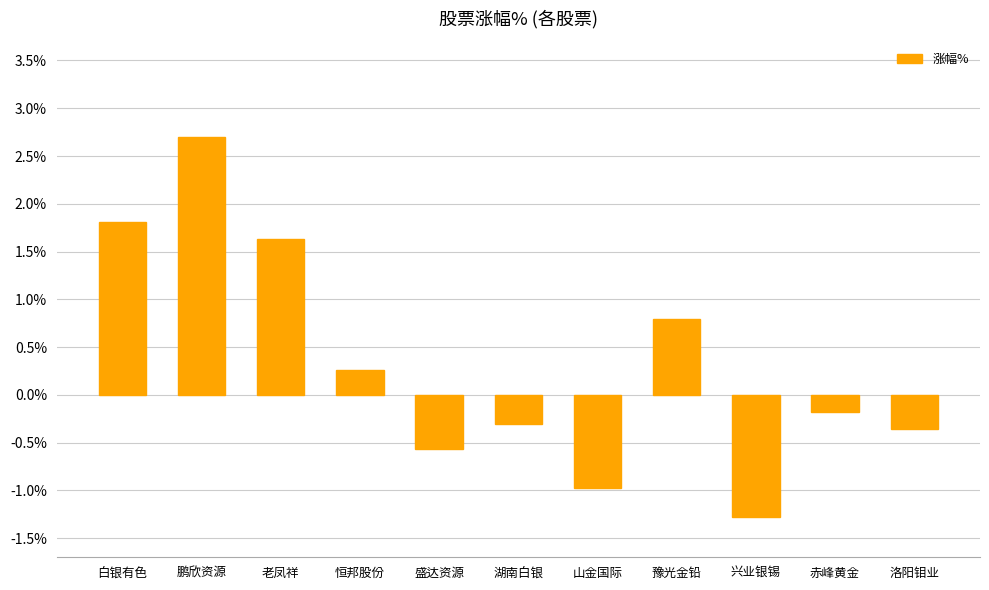

What is the difference between the maximum and minimum values?

4.0